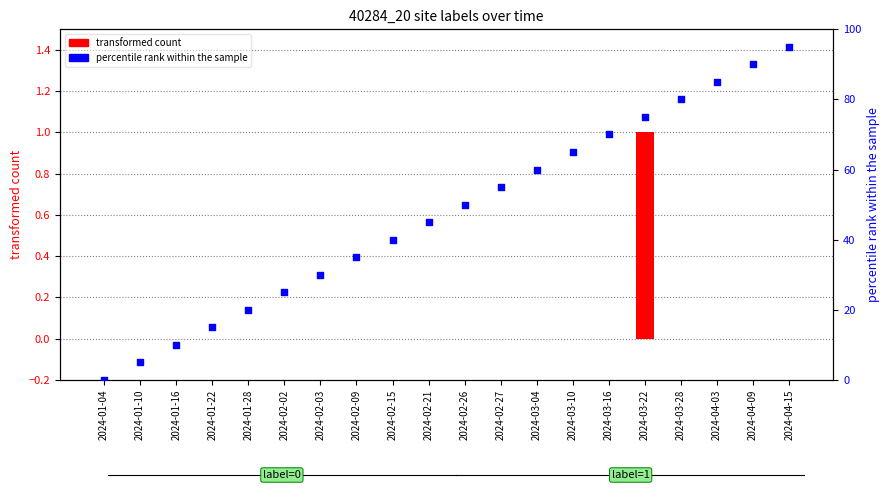

Which series has the largest Y range (max minus min)?

percentile rank within the sample